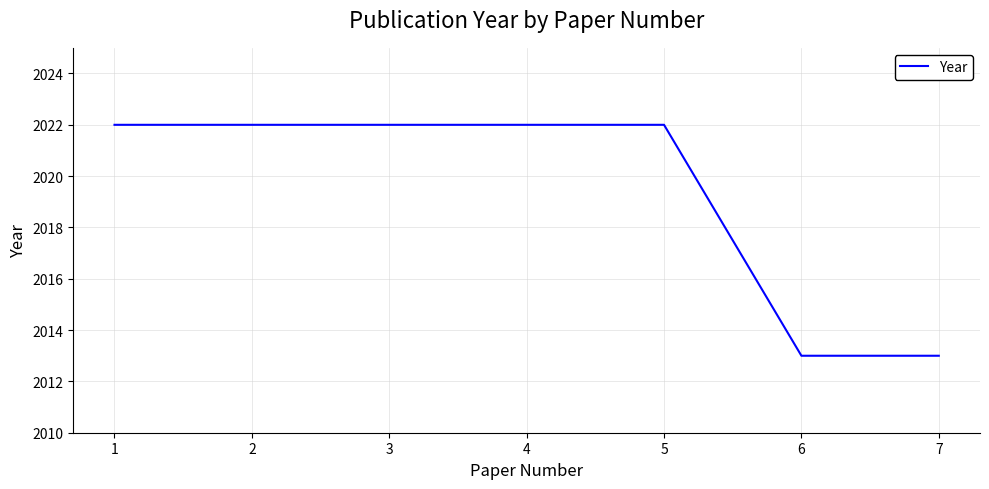

Is this an area chart (filled region under the line)?

No